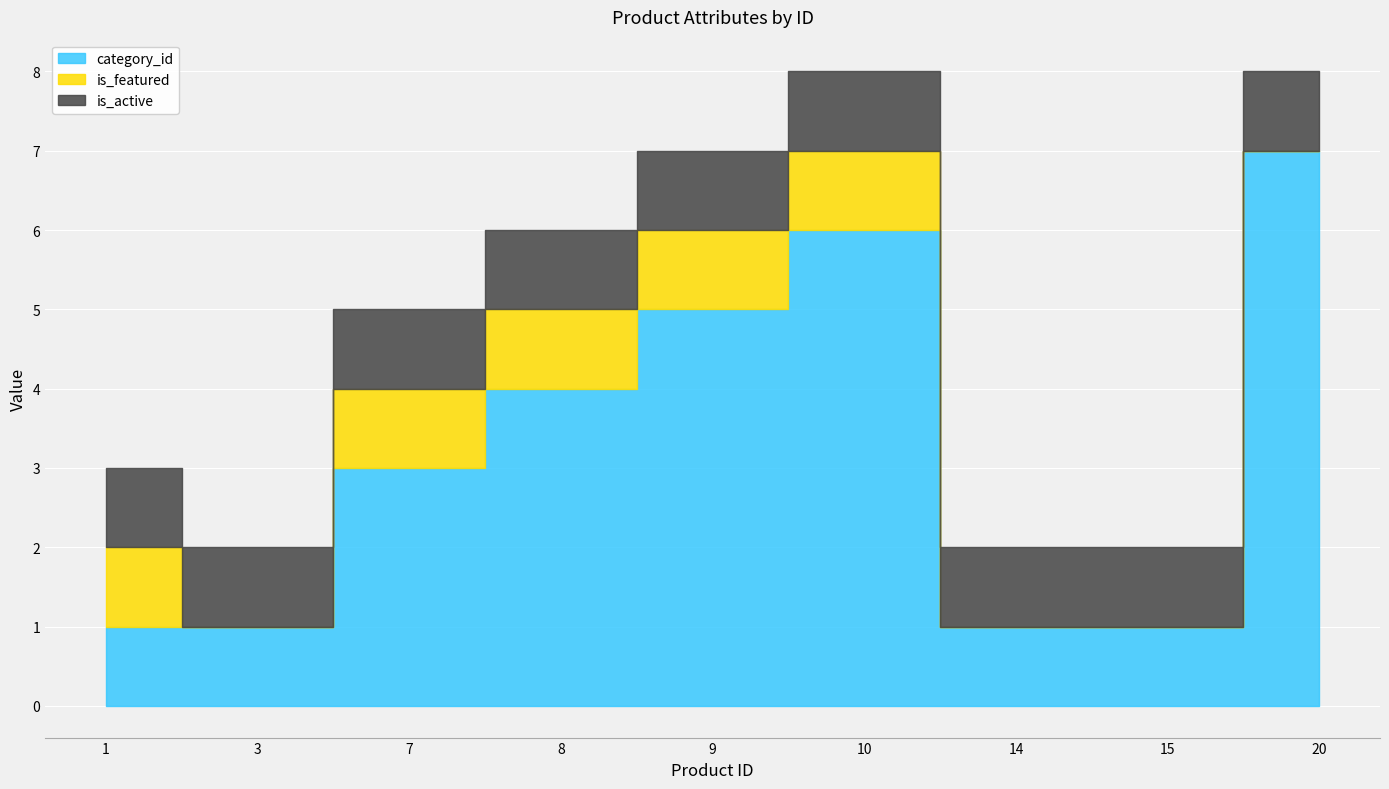

Reading left to right, extract all data points from this chart.

category_id: 1=1	3=1	7=3	8=4	9=5	10=6	14=1	15=1	20=7
is_featured: 1=1	3=0	7=1	8=1	9=1	10=1	14=0	15=0	20=0
is_active: 1=1	3=1	7=1	8=1	9=1	10=1	14=1	15=1	20=1